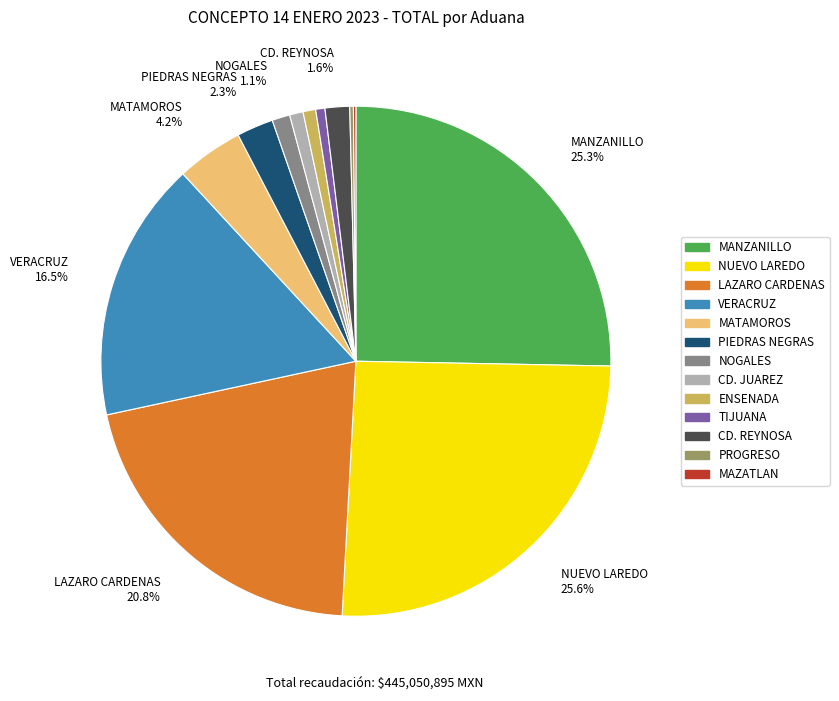

To the nearest percent, what is the difference between the largest and smallest slice percentages?

25%